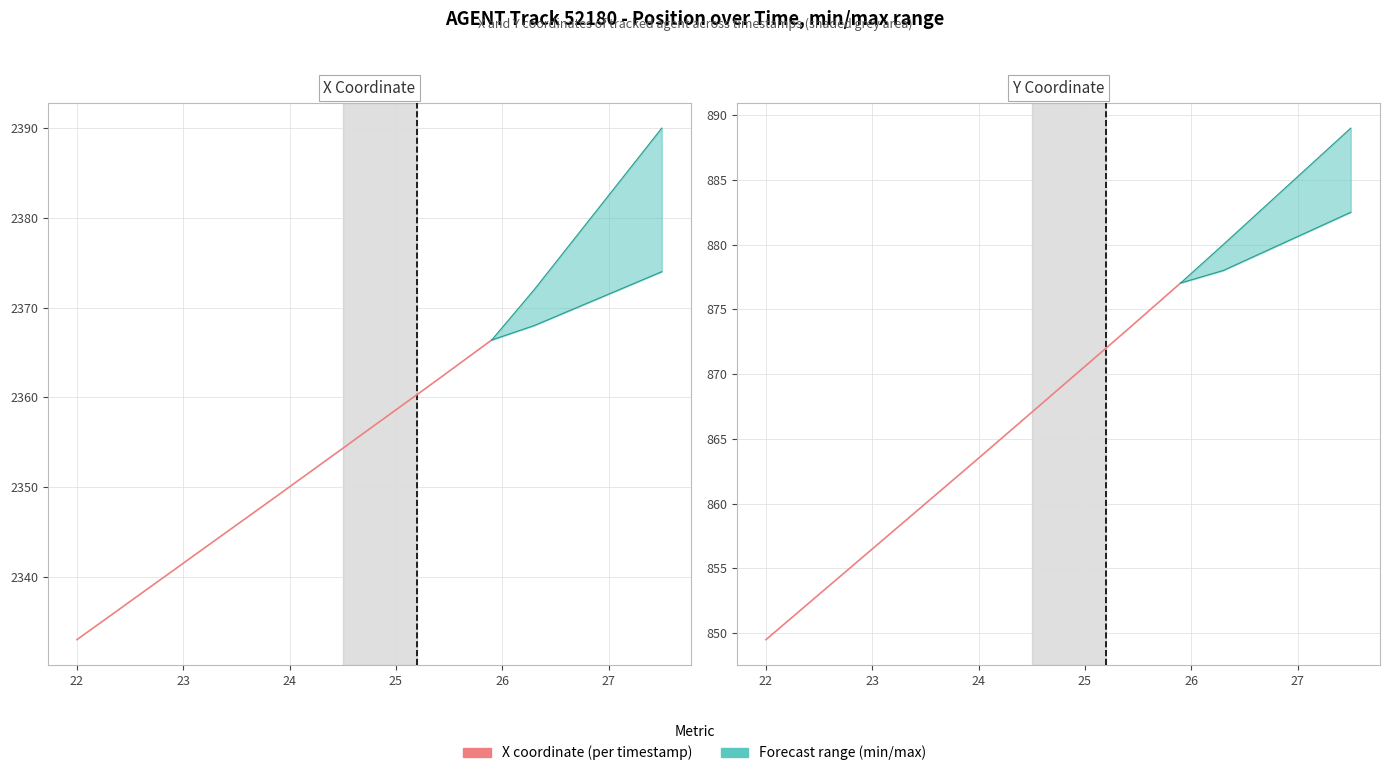

Is this an area chart (filled region under the line)?

No